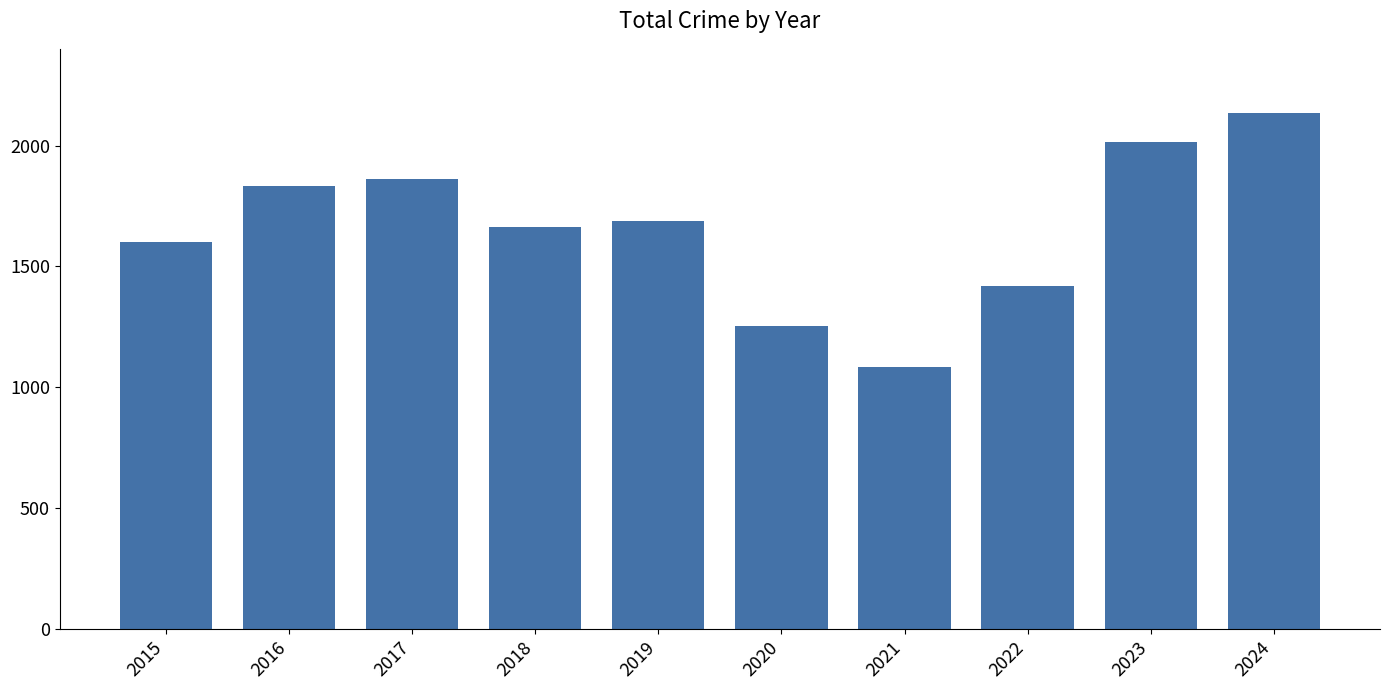

How many distinct data groups are displayed?

1